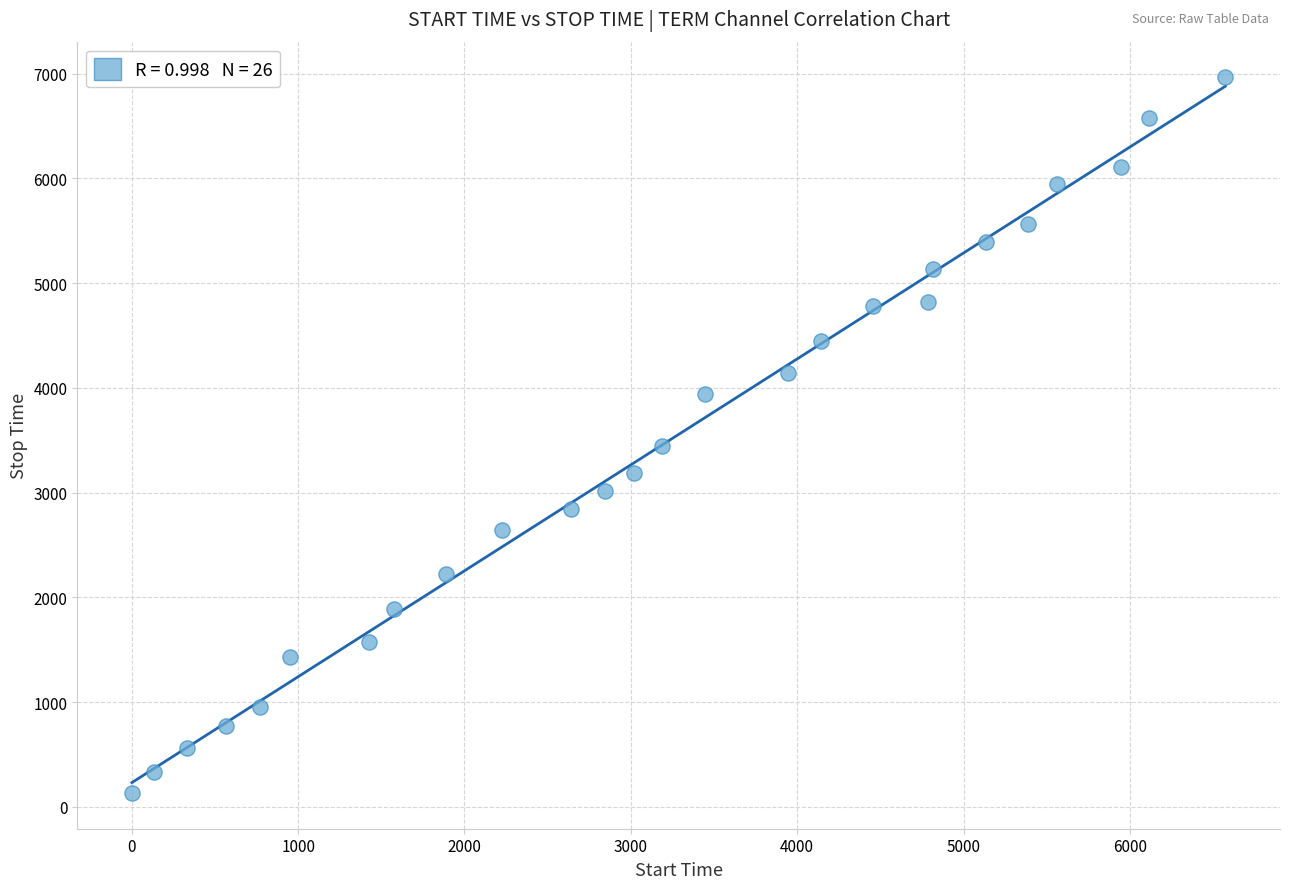

What is the range of X values (max minus min)?

6573